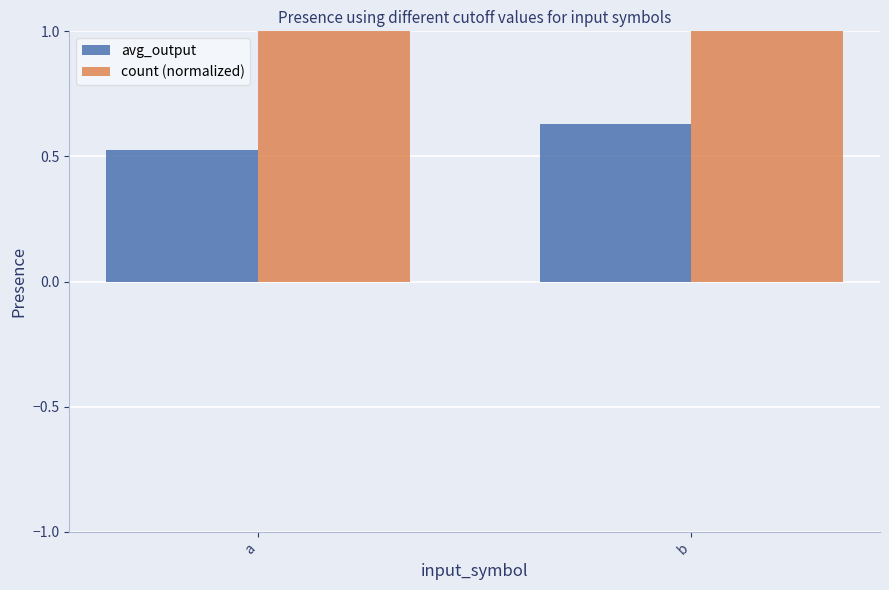

What is the maximum value shown in the chart?

1.0